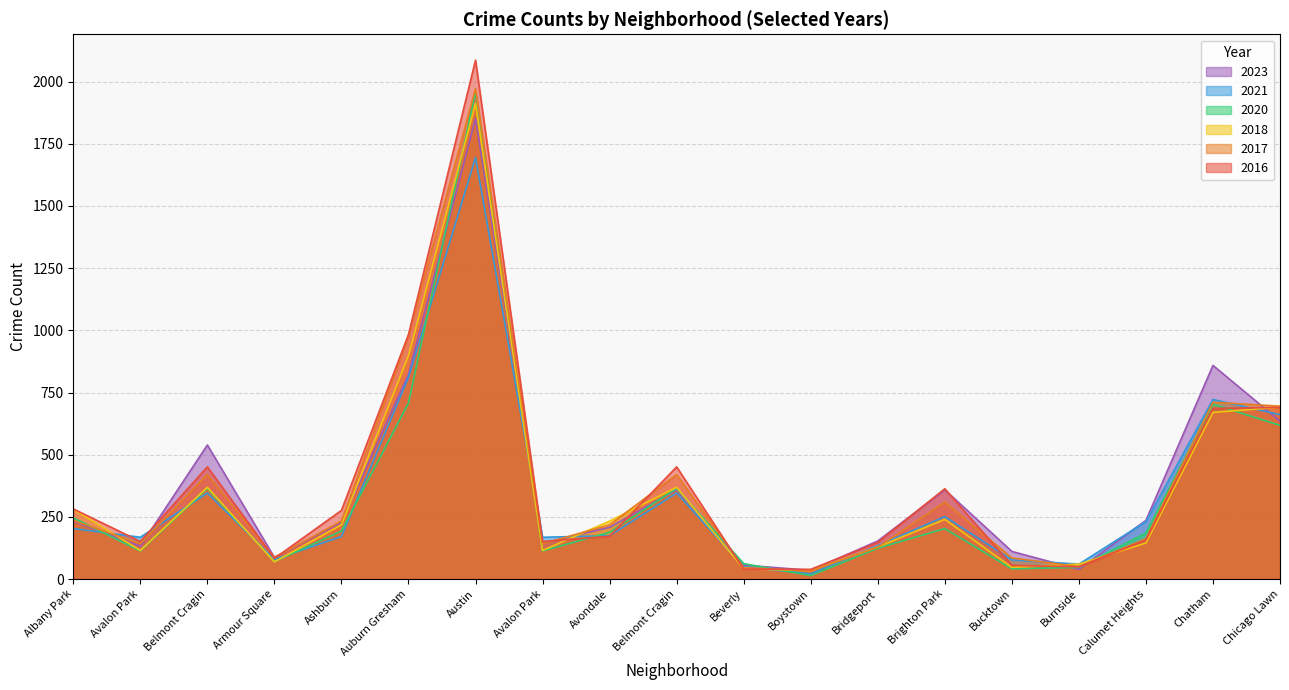

Rank the series at Albany Park from lowest to highest value.

2021, 2023, 2017, 2020, 2018, 2016